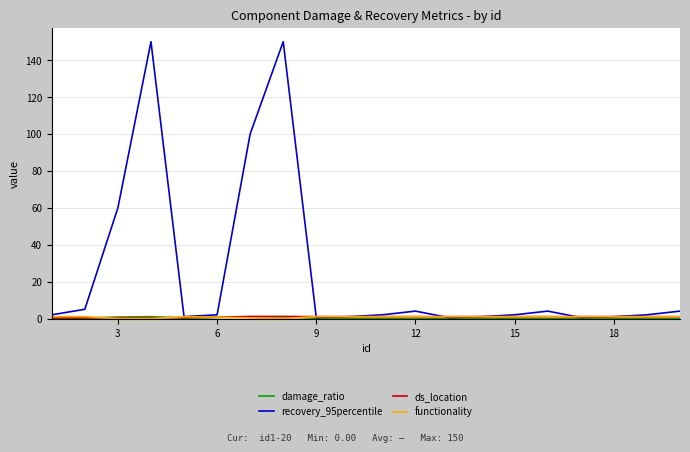

Which series has the widest spread of values?

recovery_95percentile